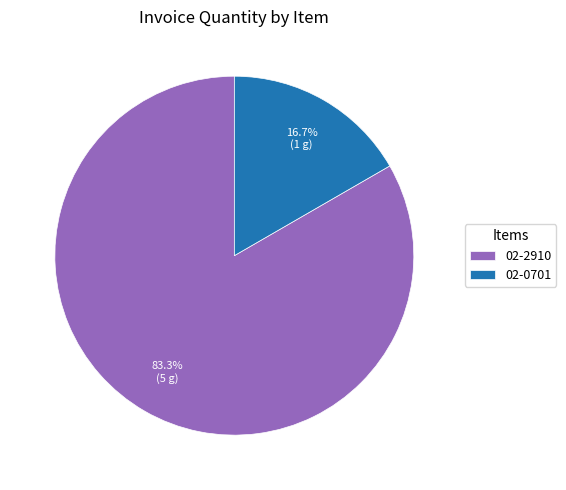

What percentage is NOT represented by 02-2910?

16.7%